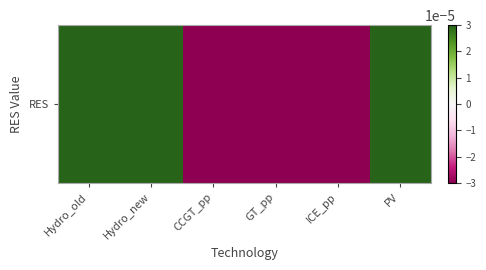

Between PV and GT_pp, which is larger?

PV